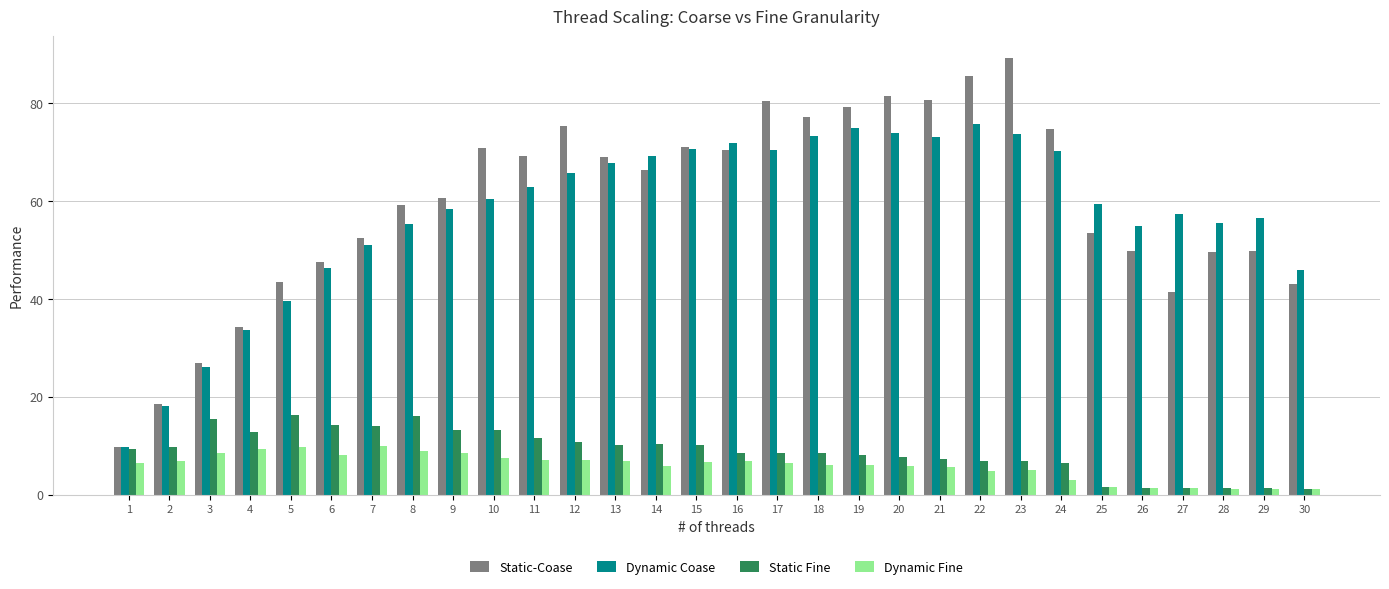

How many groups of bars are there?

30